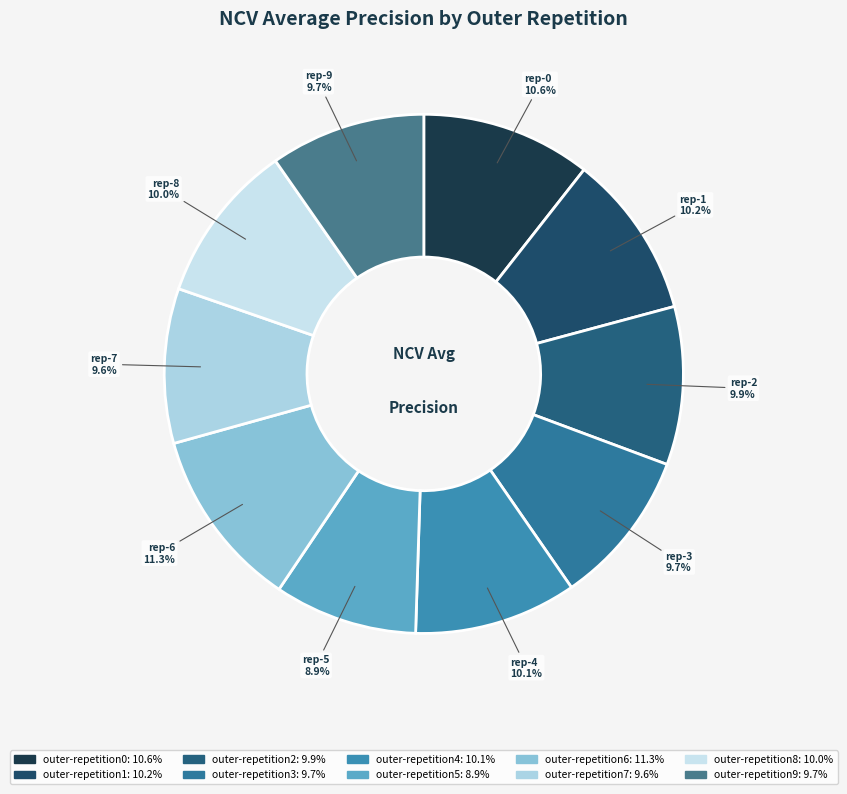

The outer-repetition9 slice represents 25% of the pie. True or false?

False